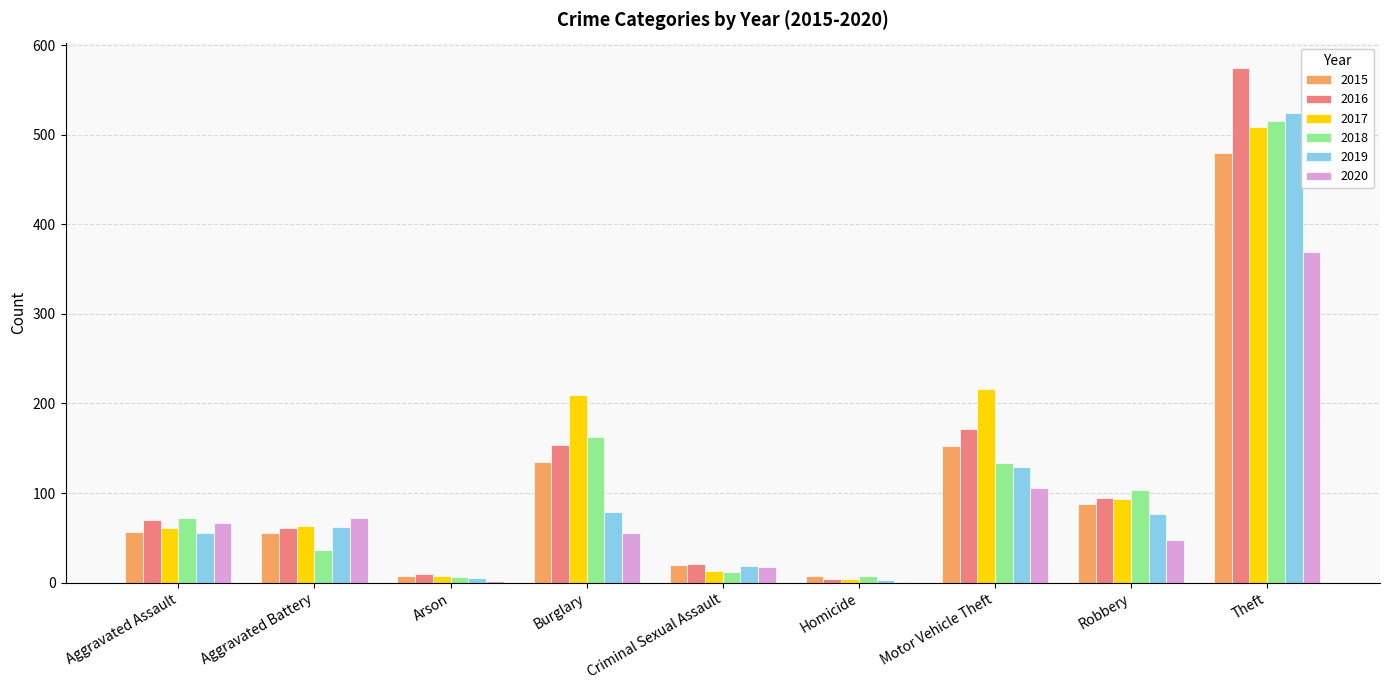

Which category has the highest value across all series?

Theft